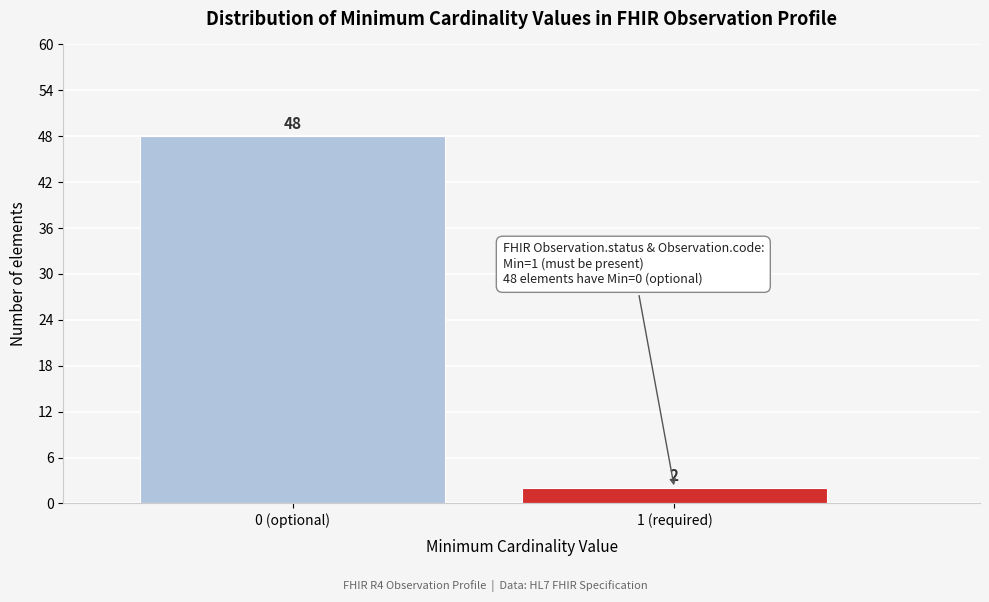

Reading right to left, extract all data points from this chart.

2	48